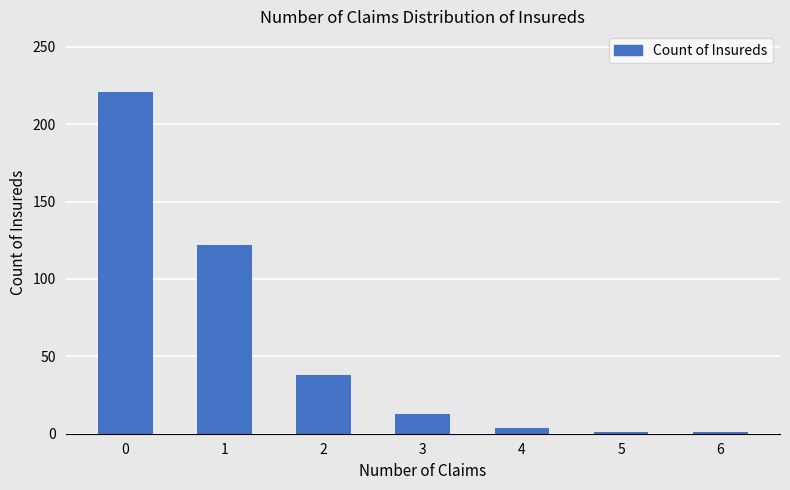

How many categories are shown in the chart?

7